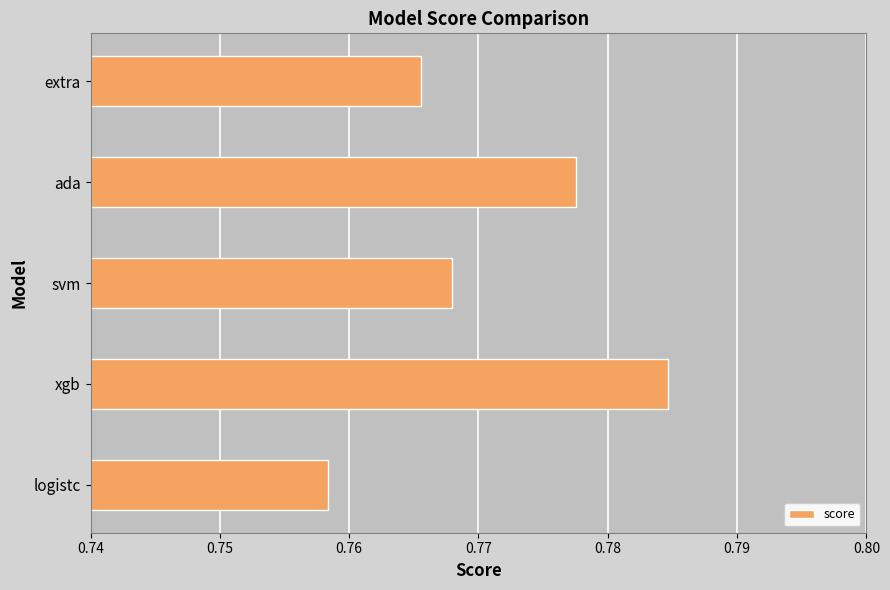

List the labels in order of value, smallest first.

logistc, extra, svm, ada, xgb